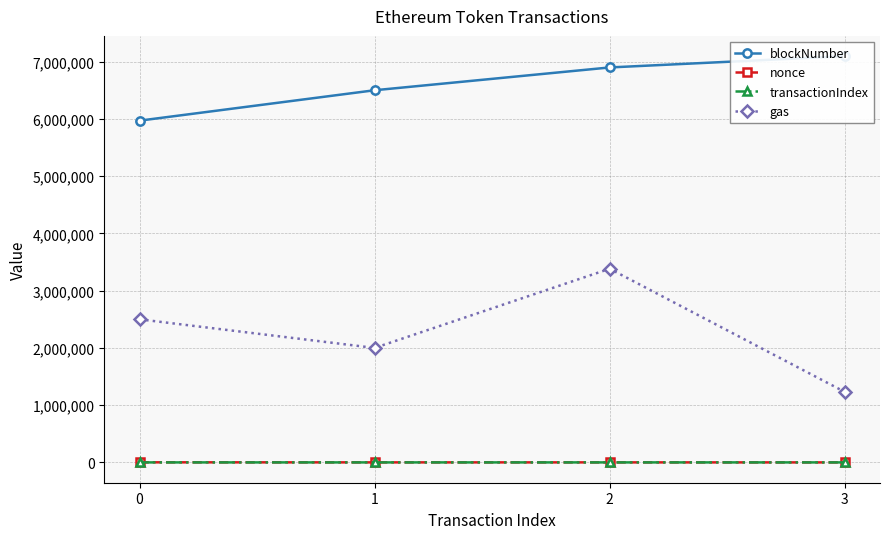

Is the value of transactionIndex at 2 greater than the value of gas at 2?

No